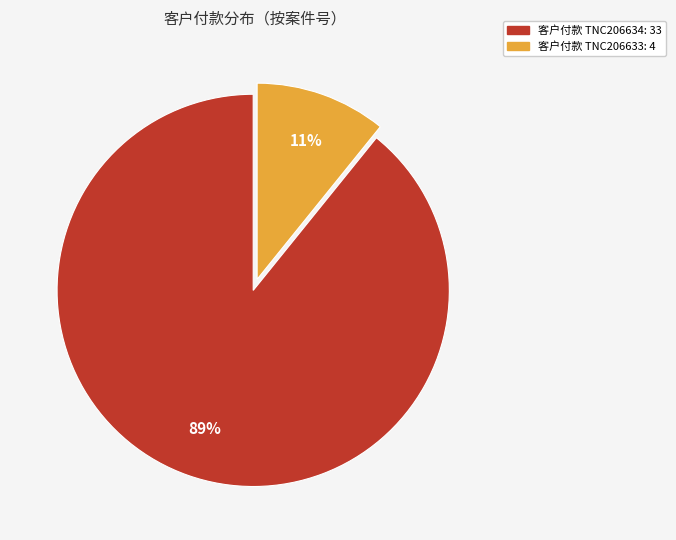

Does any single category account for the majority?

Yes